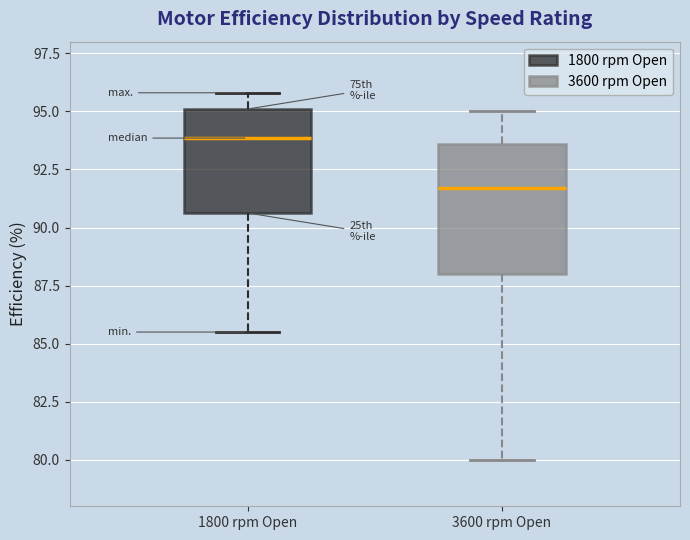

Reading left to right, read every box against the y-axis: the position of its median line, the range the box covers, and the ends of its whiskers. The values are not printed on the chart, so give them approximately, as read against the axis.

1800 rpm Open: median 94.0, box 90.5 to 95.0, whiskers 85.5 to 96.0
3600 rpm Open: median 91.5, box 88.0 to 93.5, whiskers 80.0 to 95.0